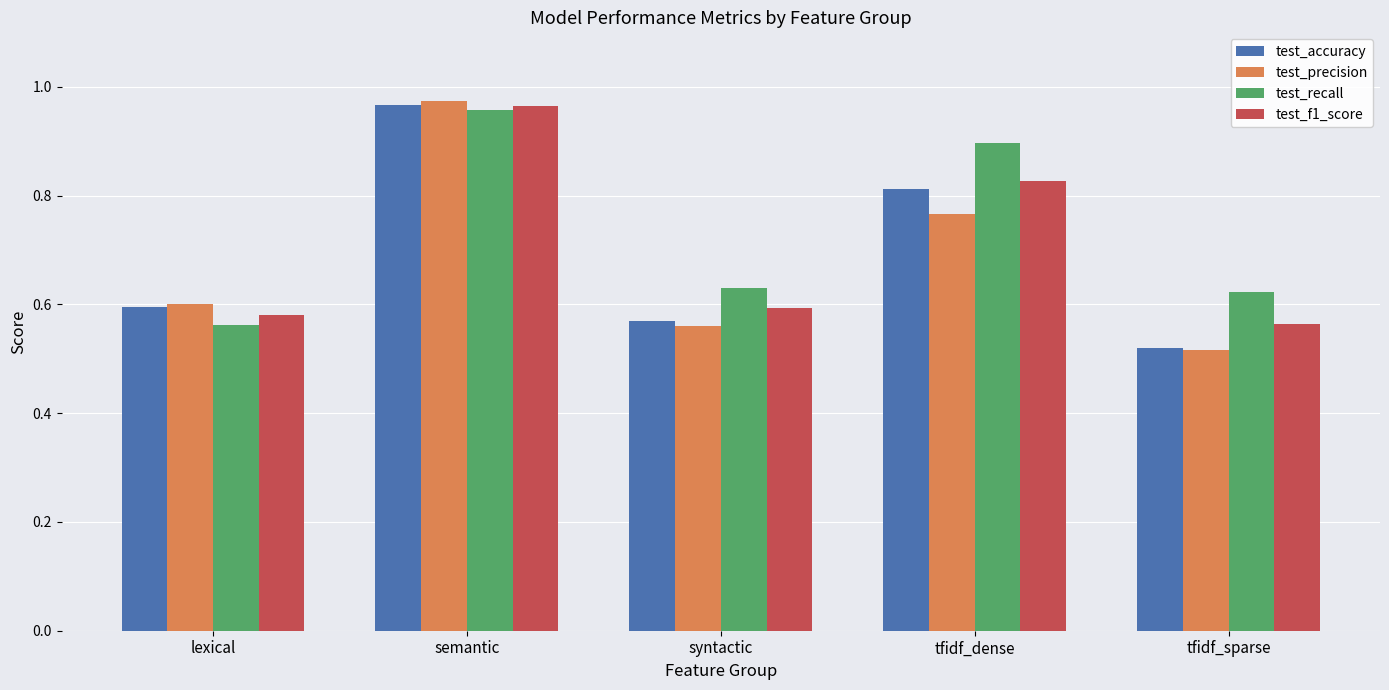

At which label is test_precision closest to 0?

tfidf_sparse